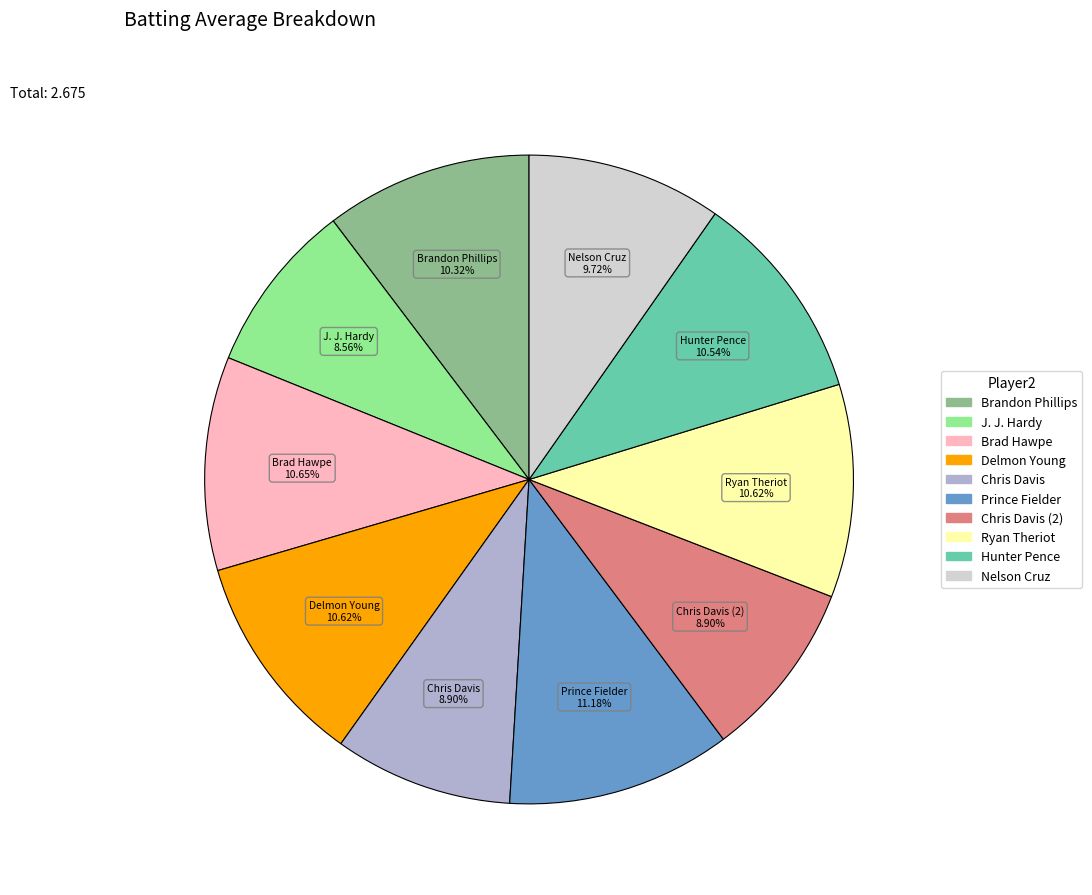

Count the number of slices in the pie.

10